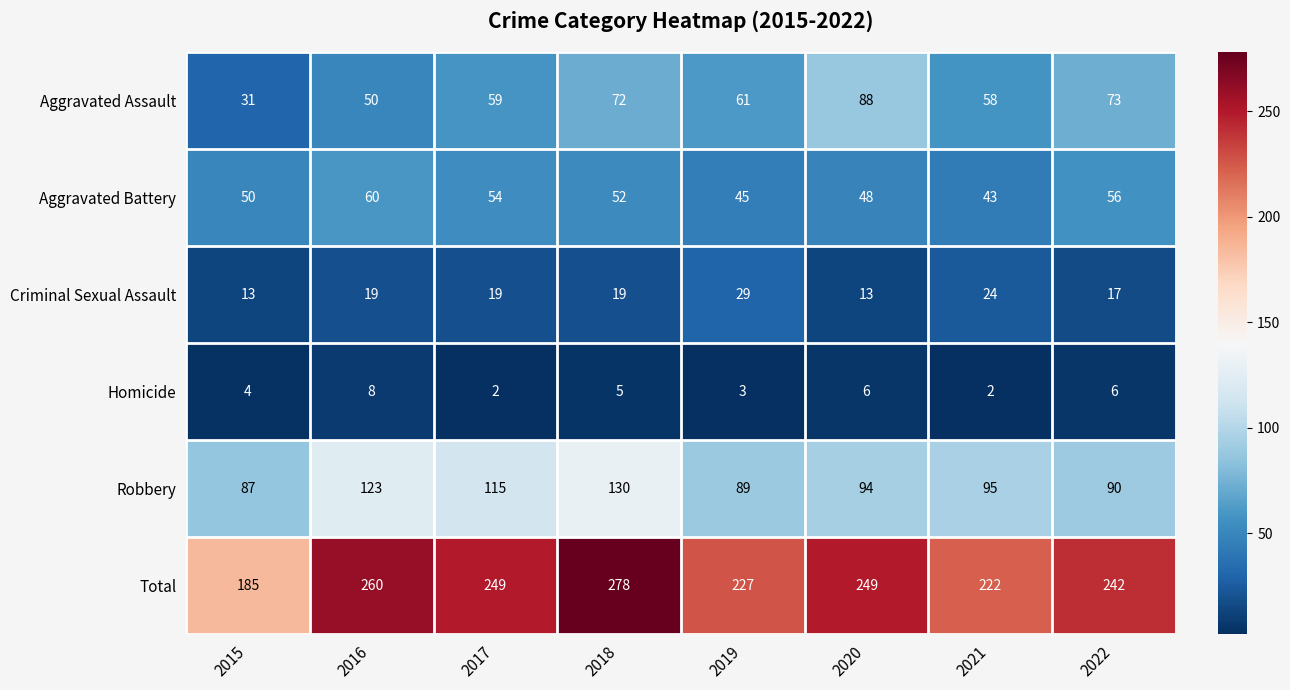

True or false: Total has a value of 68 at 2017.

False